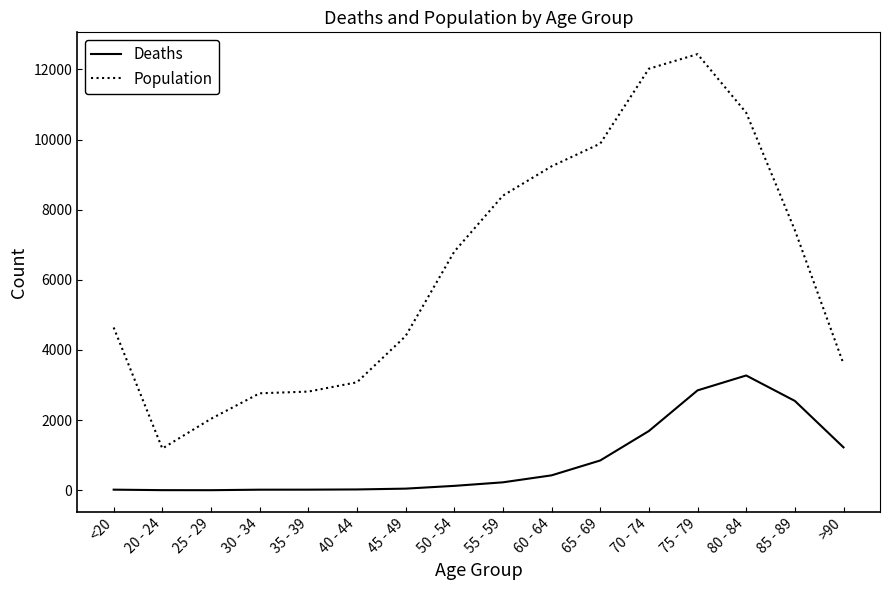

Rank the series by their average value, from highest to lowest.

Population, Deaths